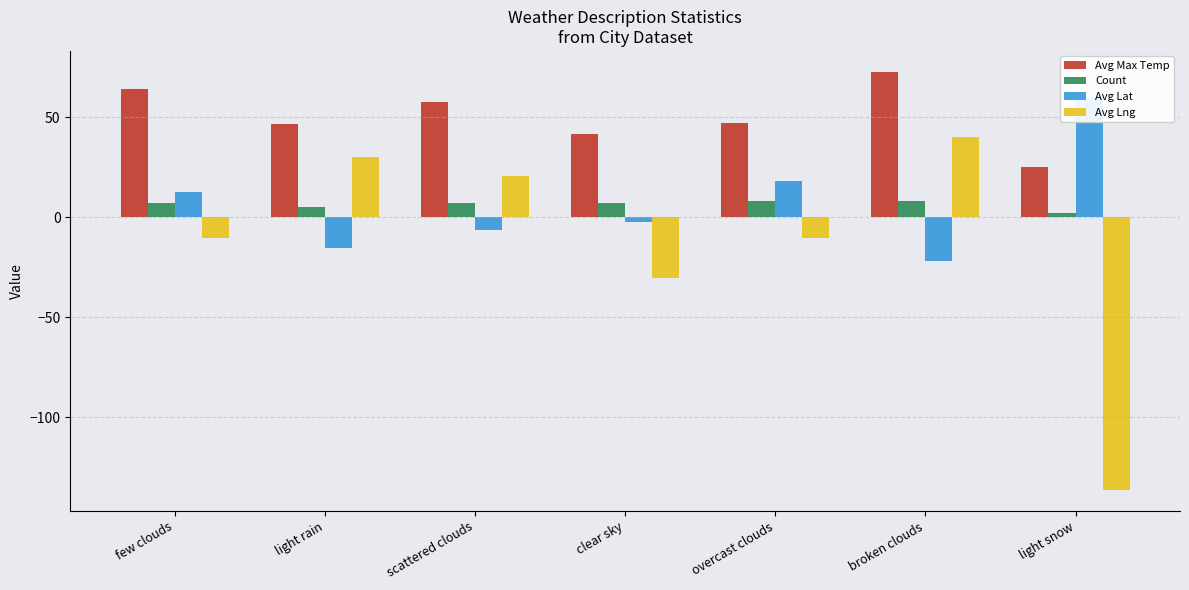

What is the sum of the Avg Max Temp values at clear sky and scattered clouds?

99.4